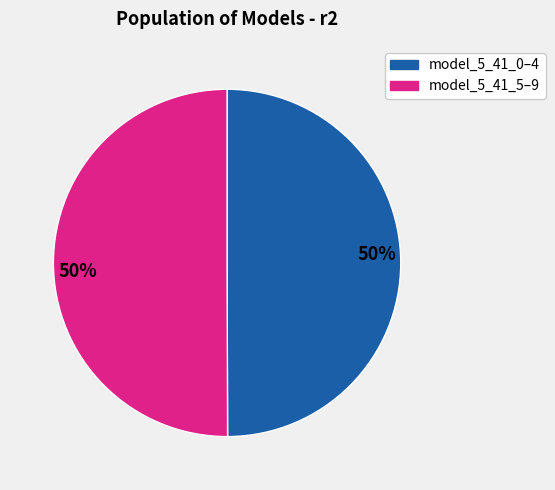

To the nearest percent, what is the average slice percentage?

50%